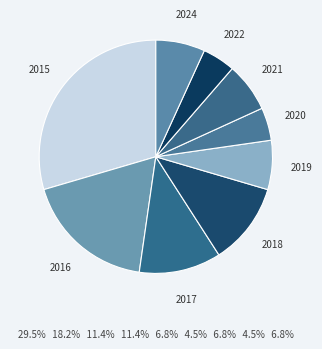

The 2016 slice represents 32% of the pie. True or false?

False